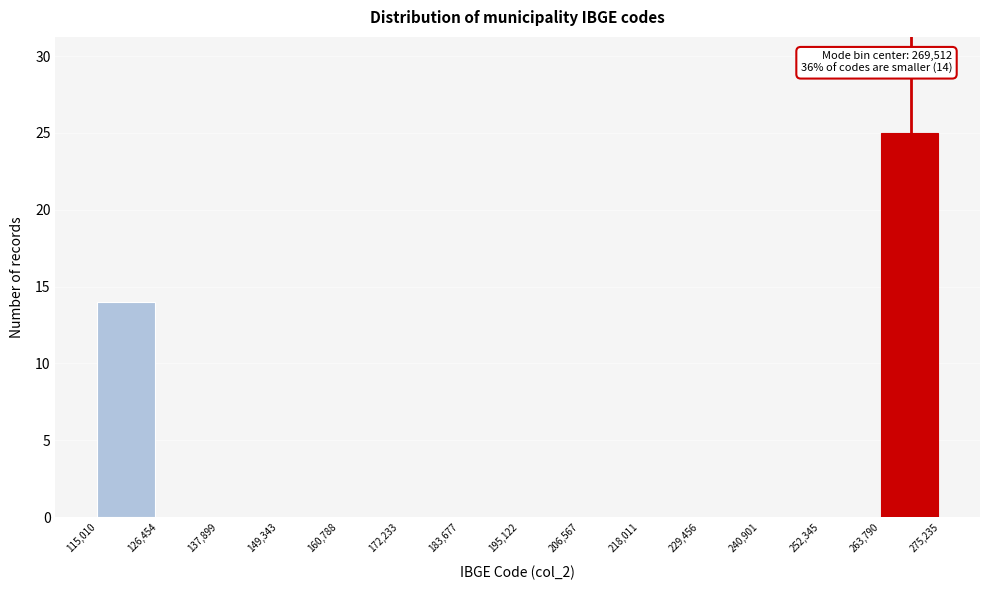

Over which range of the x-axis is the bar tallest?

263,790 to 275,235